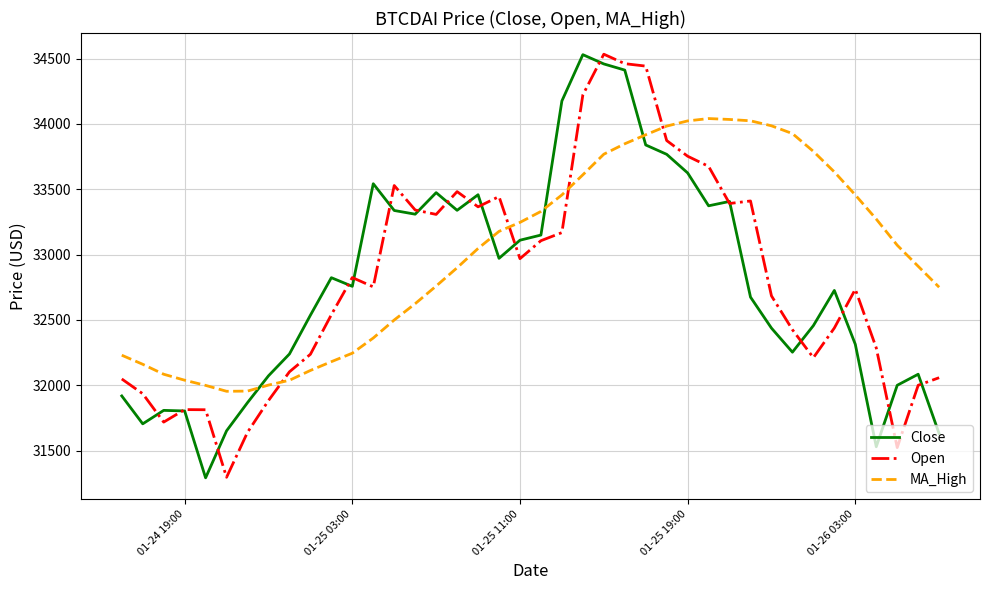

Which series ends up on top after the final intersection of Close and MA_High?

MA_High